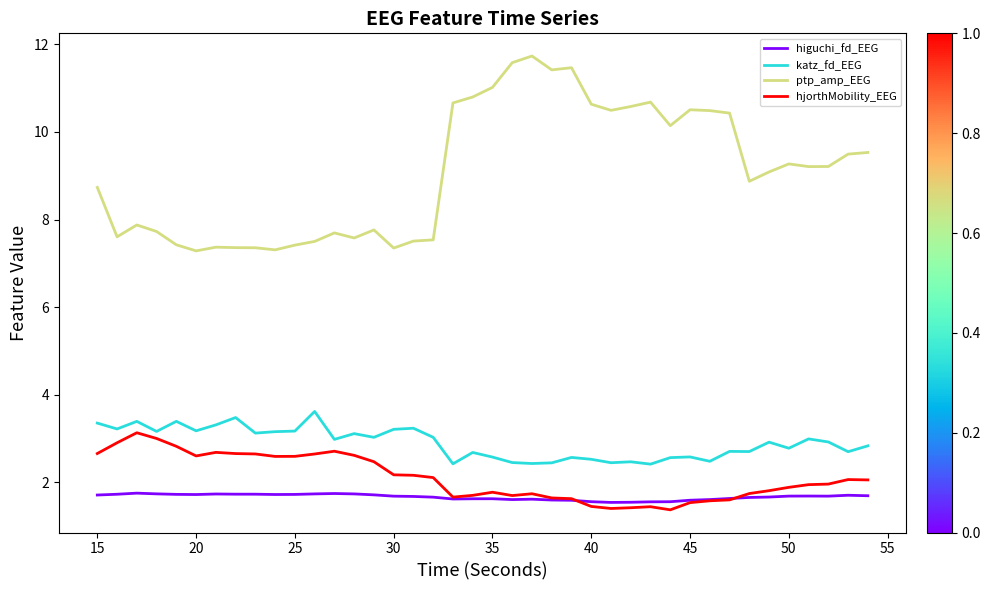

True or false: katz_fd_EEG and ptp_amp_EEG intersect in this chart.

False